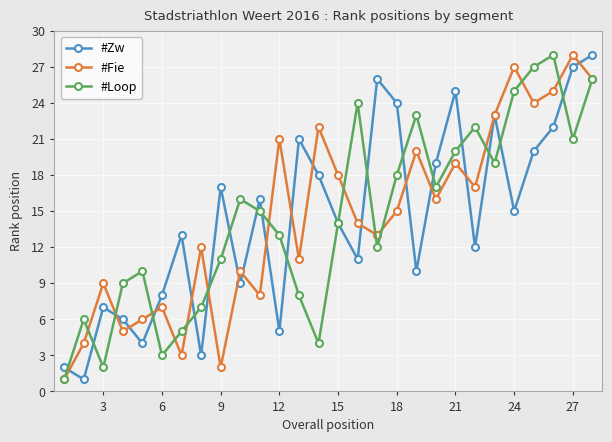

True or false: #Zw has more than 1 interior local peaks.

True